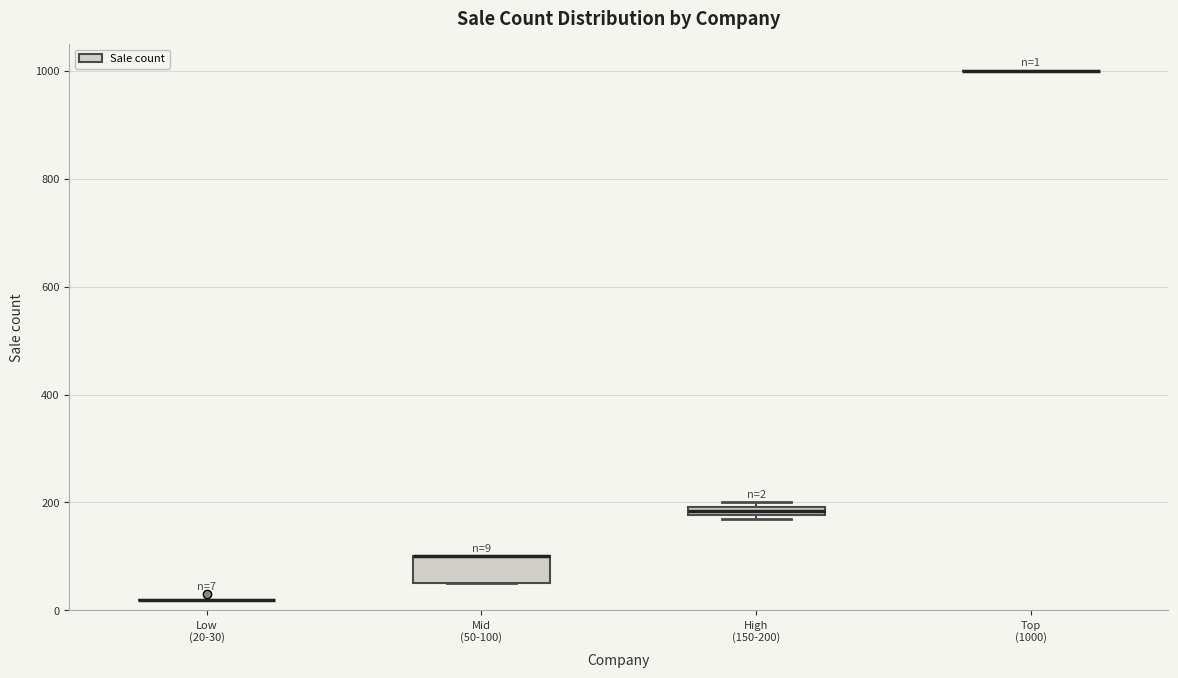

Comparing the boxes themselves (not the whiskers), which one is the tallest?

Mid (50-100)